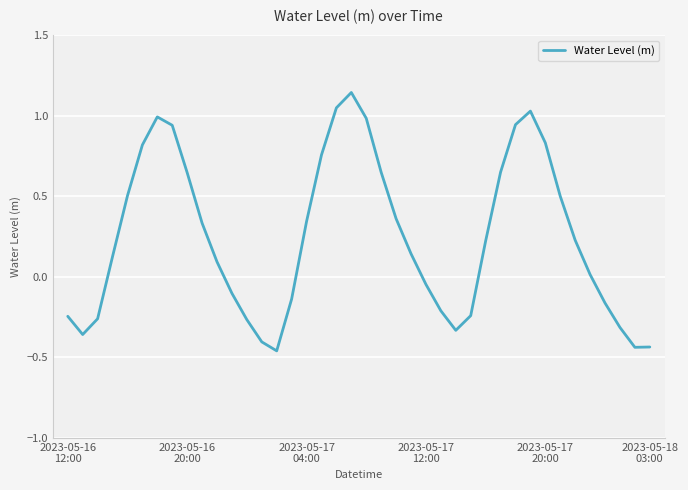

What is the difference between the maximum and minimum values?

1.6